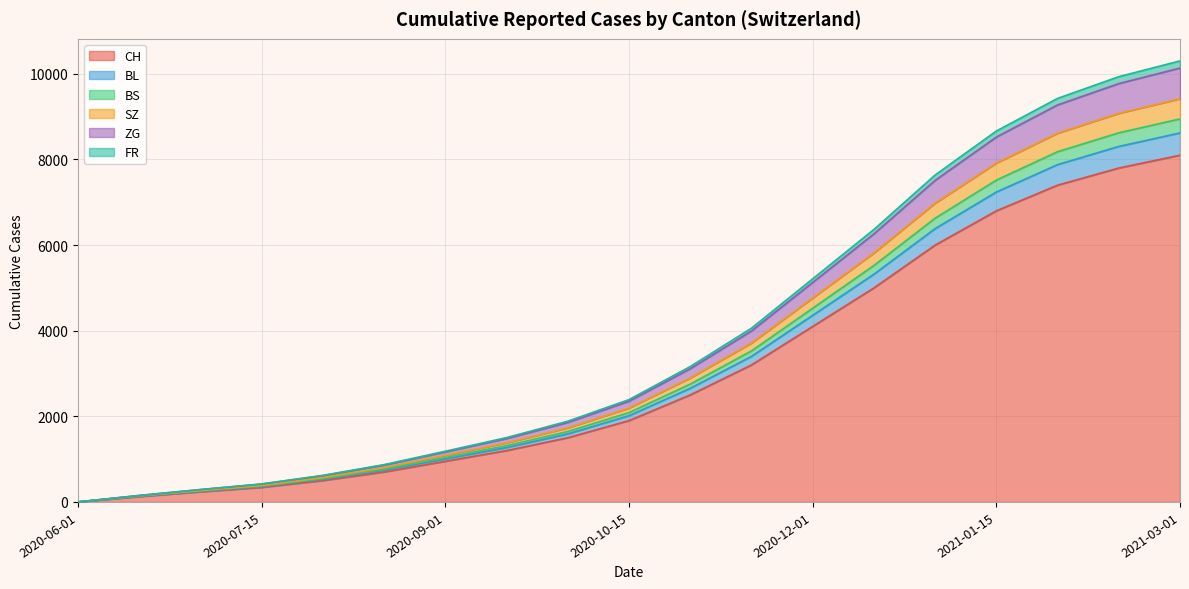

What is the highest value of the CH series?

8100